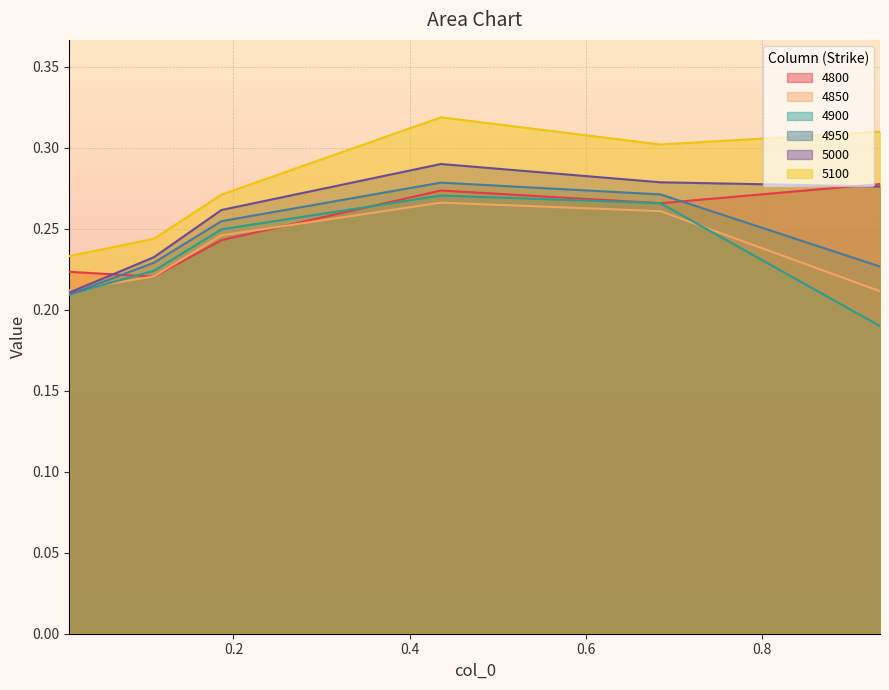

Rank the series at 0.0136986301369863 from highest to lowest value.

5100, 4800, 4850, 5000, 4900, 4950